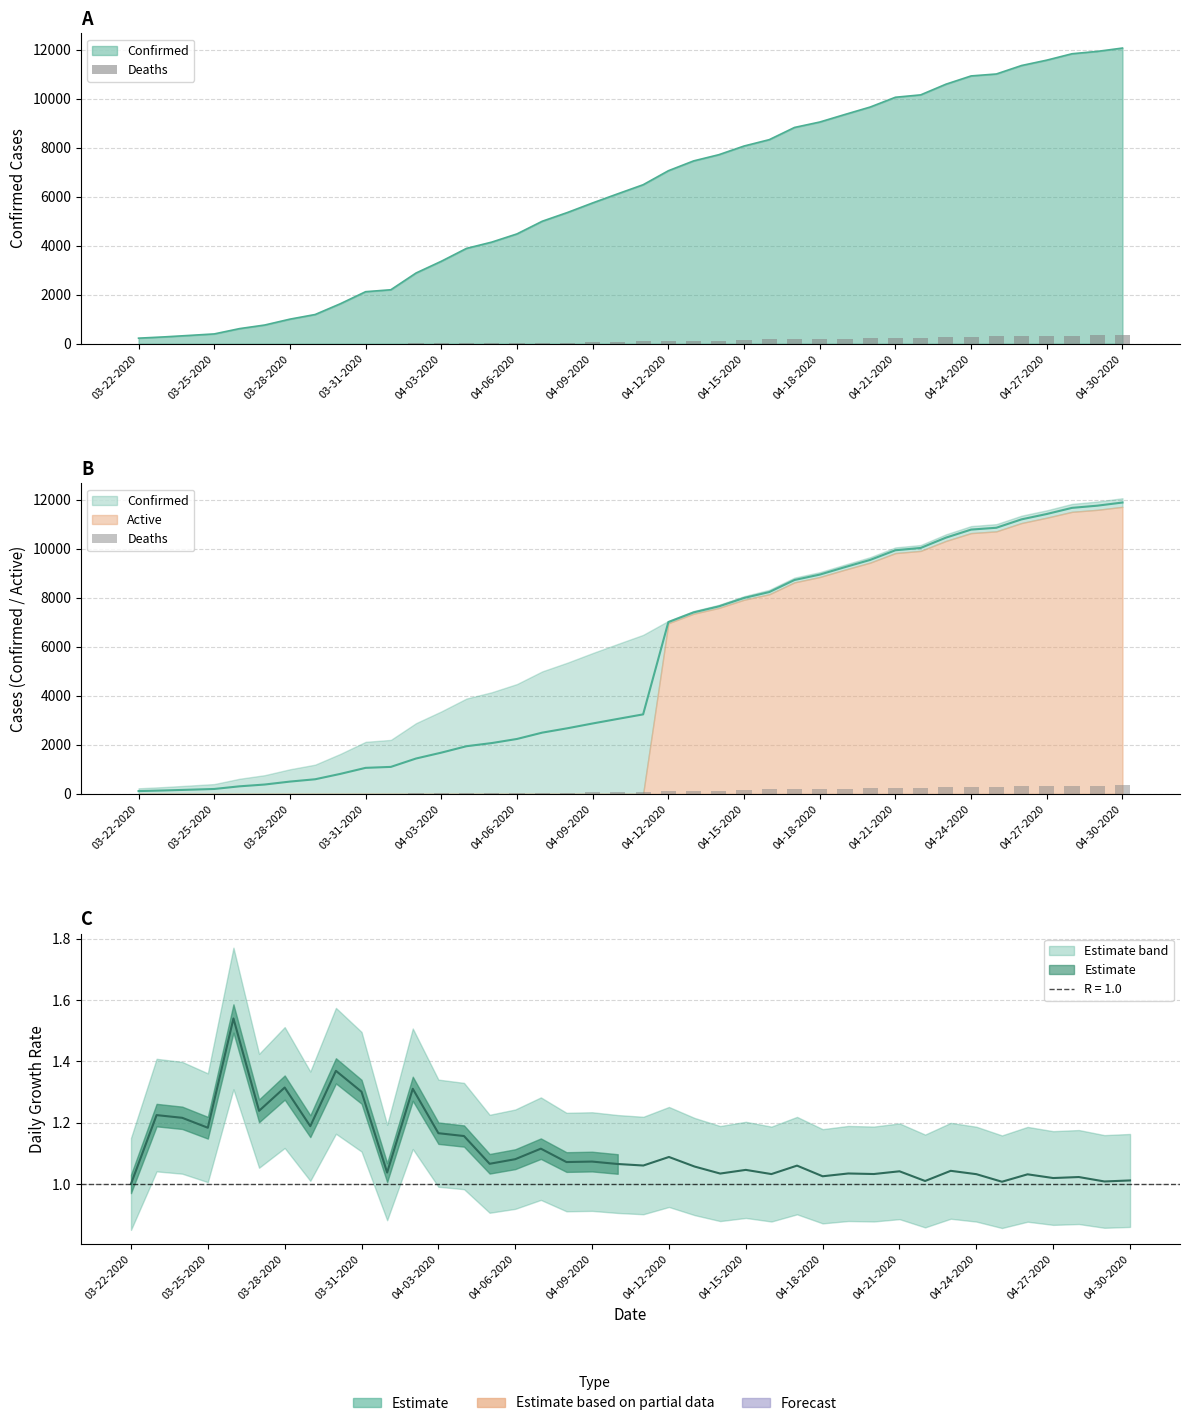

Between 04-30-2020 and 04-15-2020, which is larger?

04-30-2020